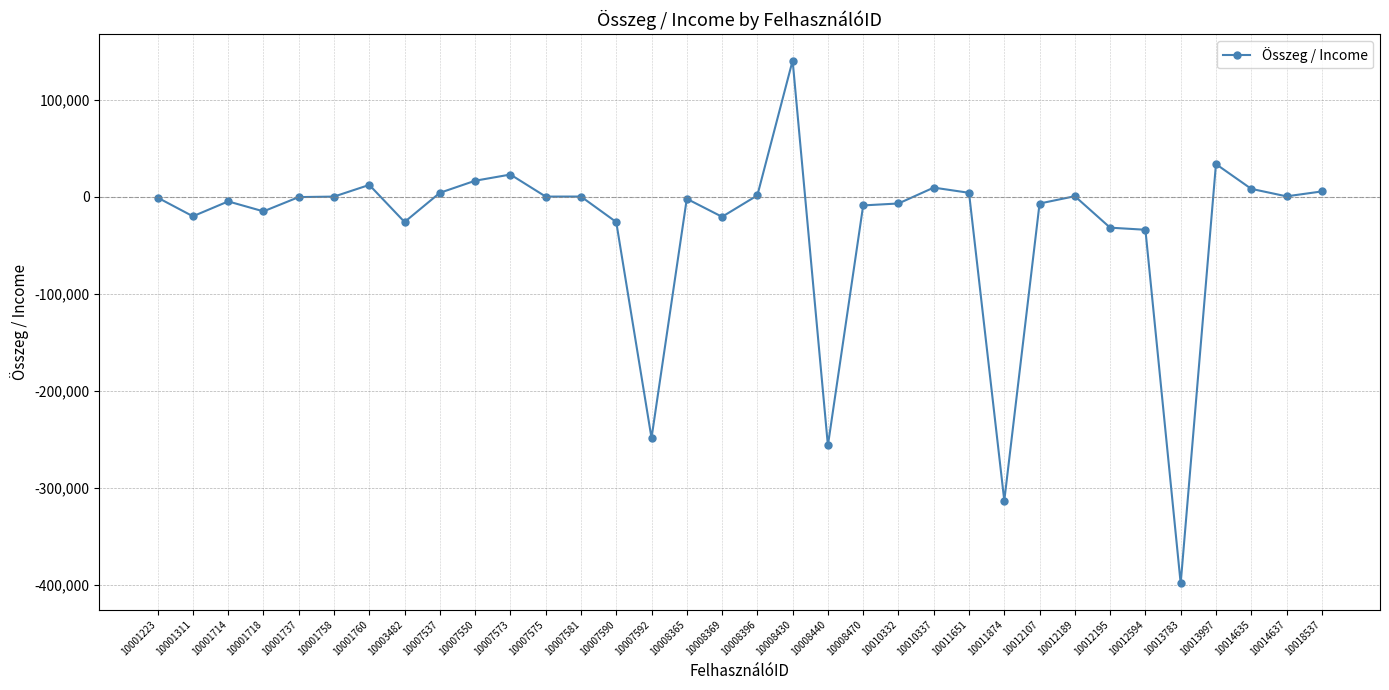

What is the sum of the values at 10008440 and 10008396?

-255270.7